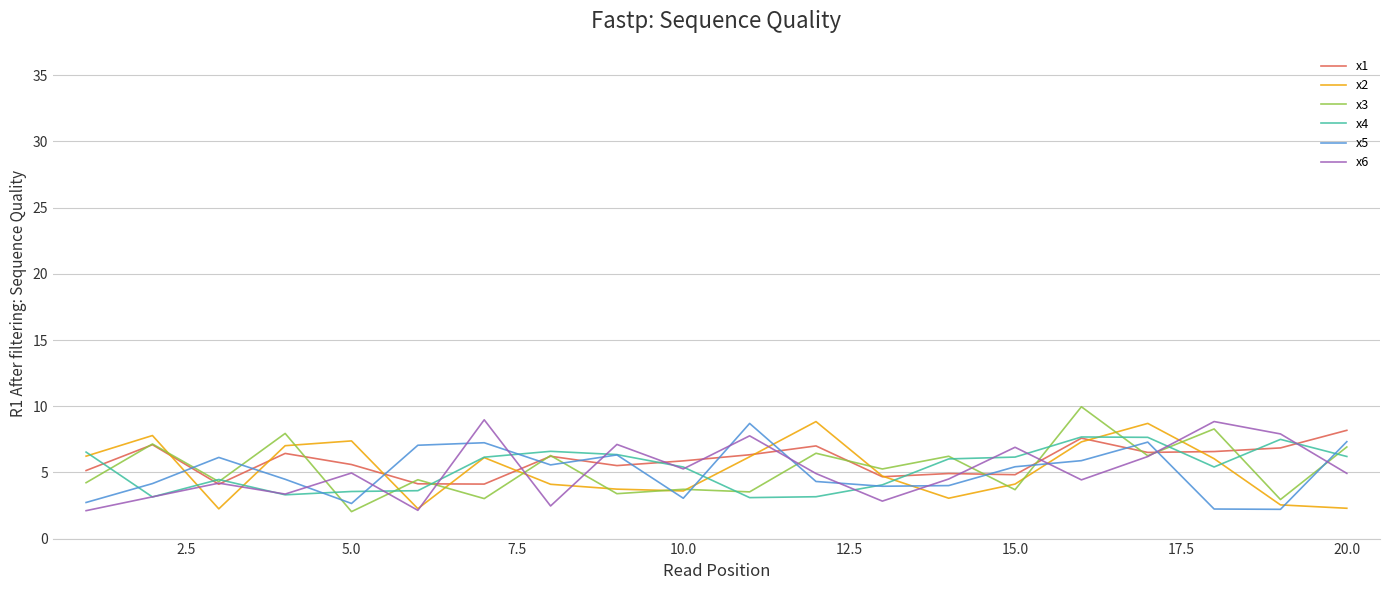

Which series has the largest total across all categories?

x1